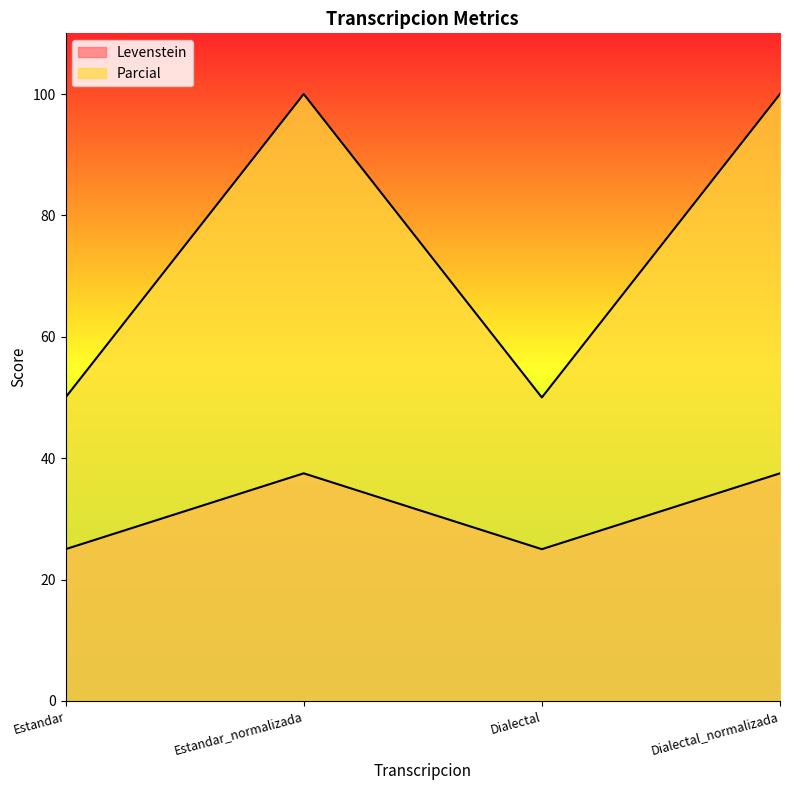

Reading right to left, extract all data points from this chart.

Levenstein: 37.5	25.0	37.5	25.0
Parcial: 100.0	50.0	100.0	50.0